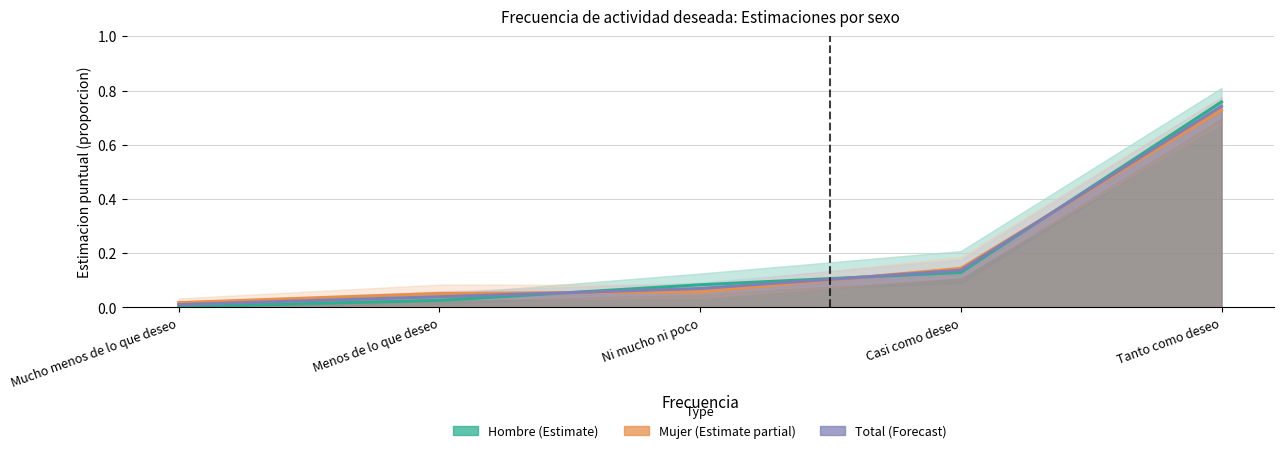

Which series has the largest total across all categories?

Mujer (Estimate partial)